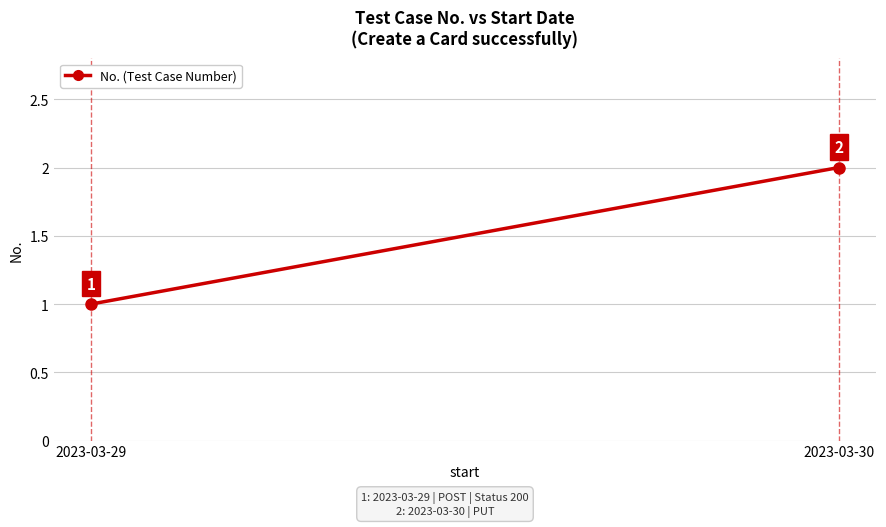

What is the ratio of the value at 2023-03-30 to the value at 2023-03-29?

2.0